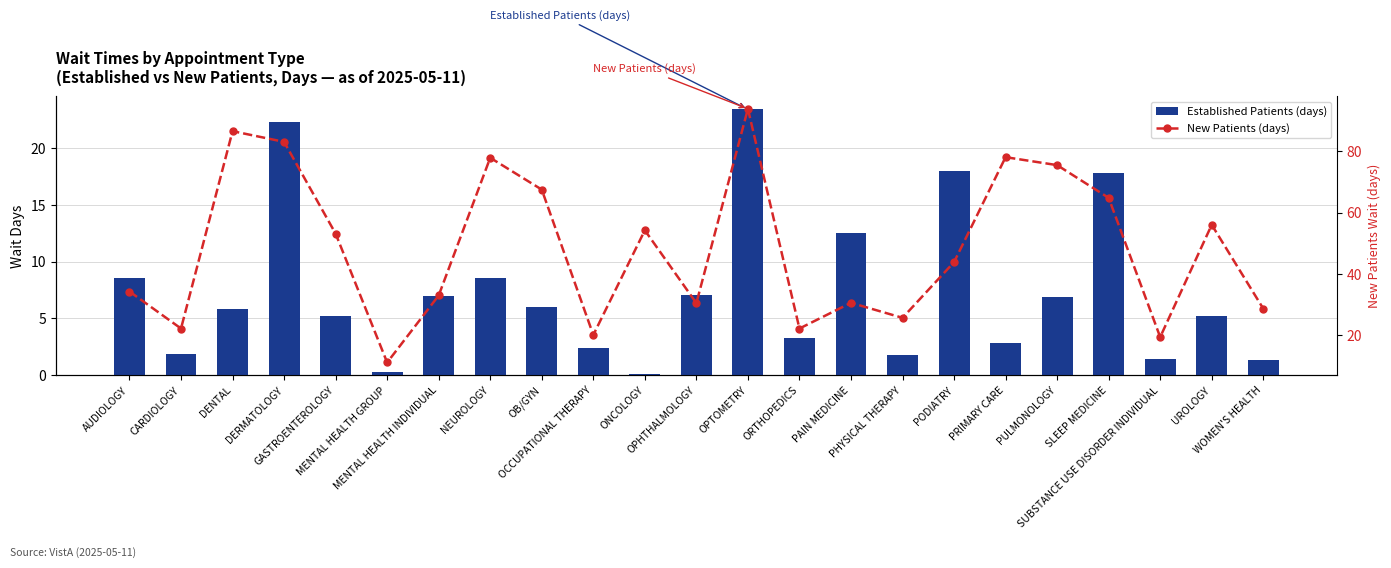

Which has a higher value, PULMONOLOGY or PODIATRY?

PODIATRY